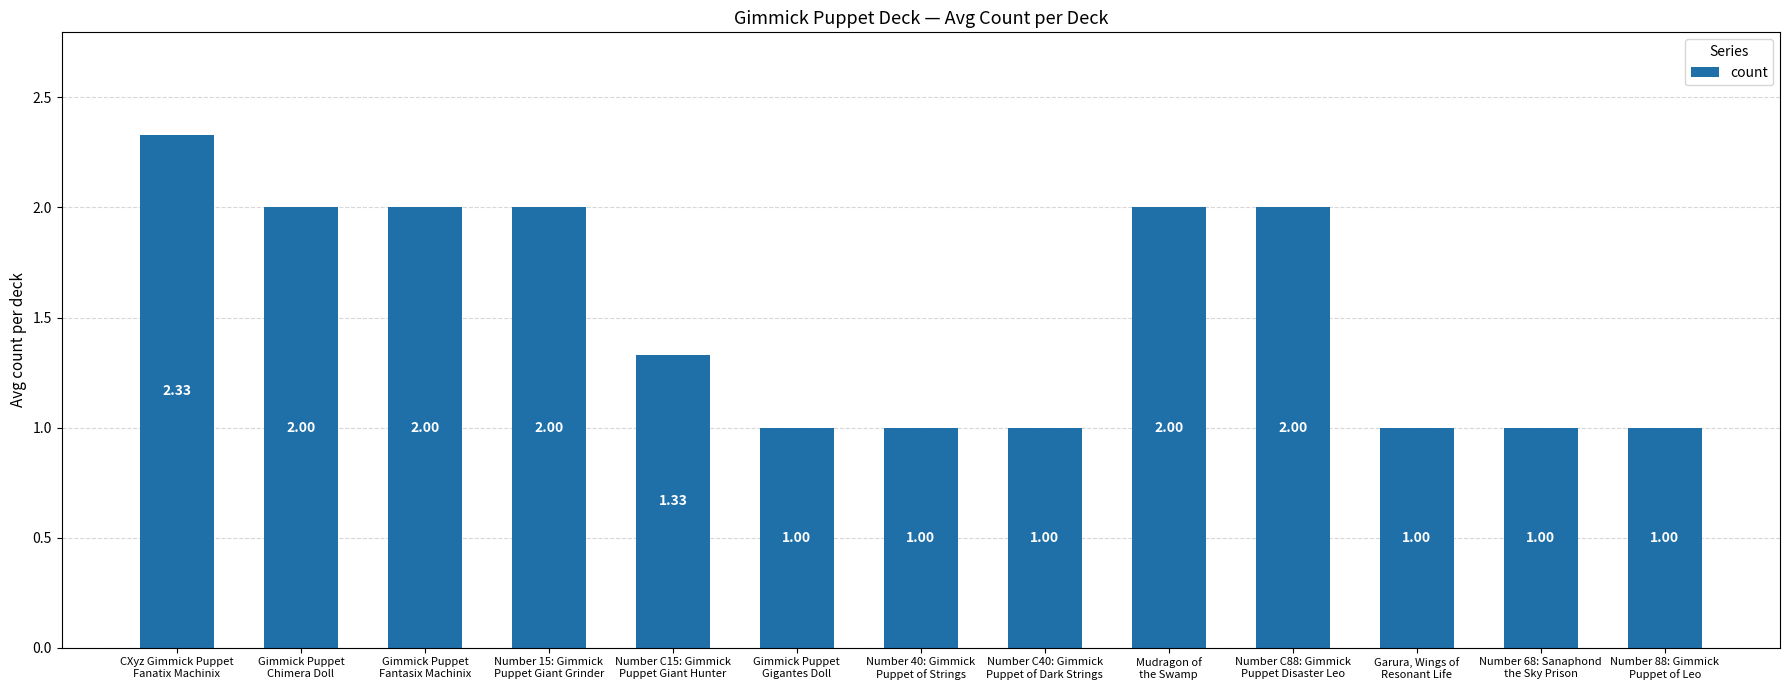

What is the smallest value displayed?

1.0